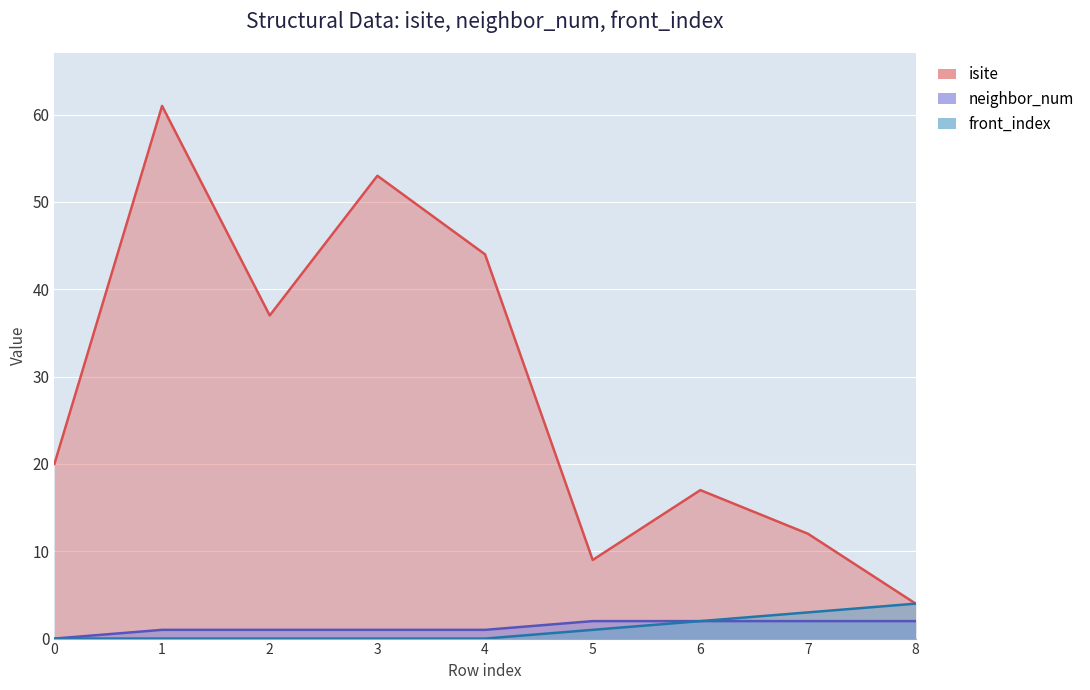

What are all the series names shown in the legend?

isite, neighbor_num, front_index